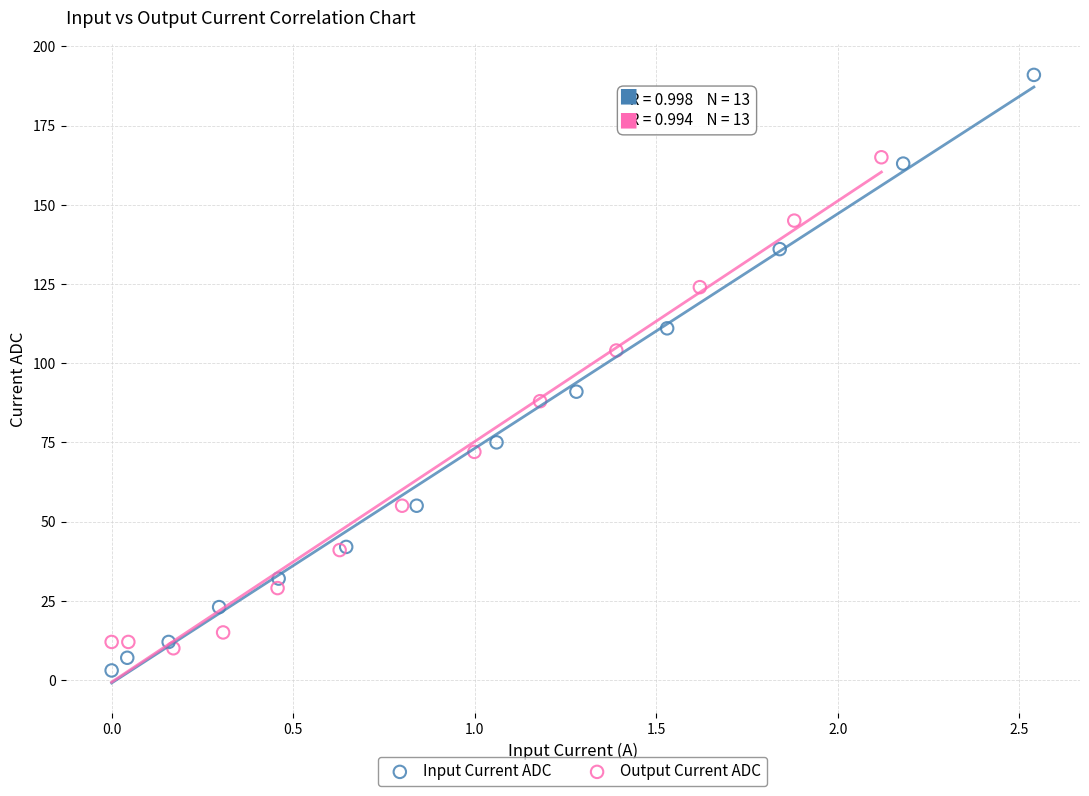

Which series has the largest Y range (max minus min)?

Input Current ADC